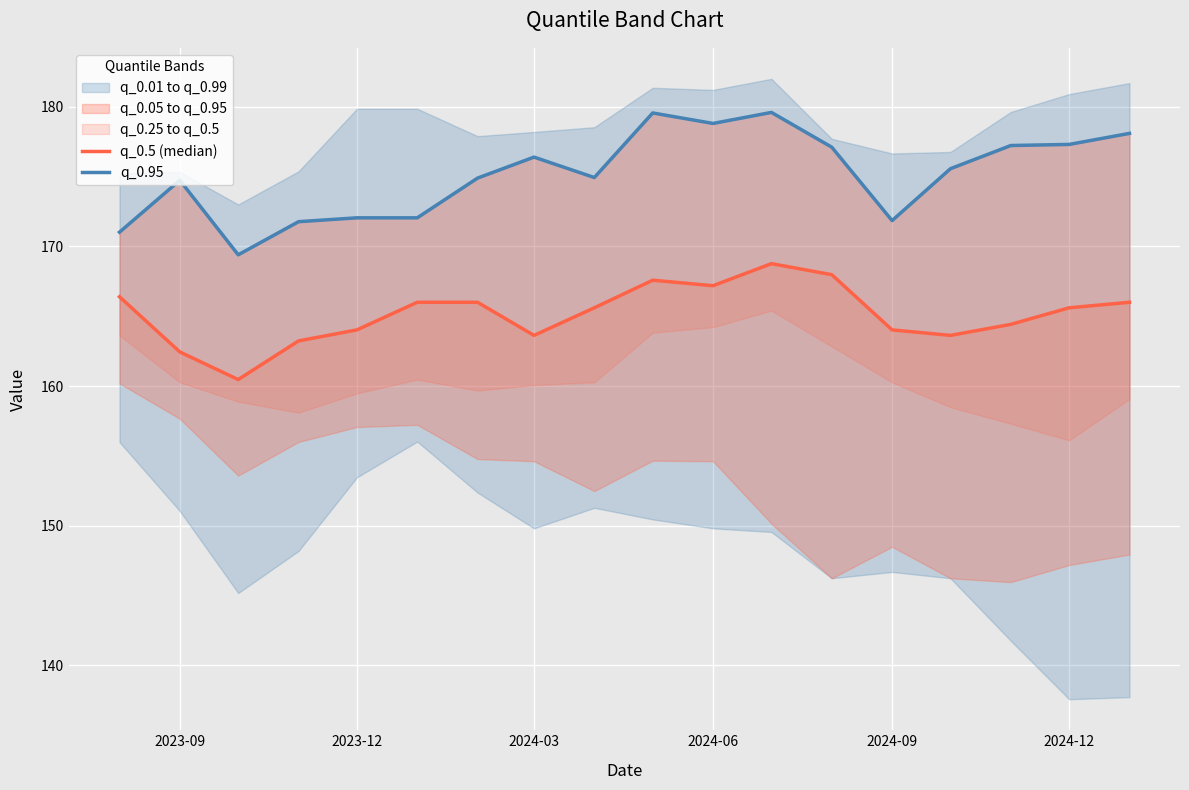

In q_0.95, how many points are lower than both neighbors (excluding endpoints)?

4